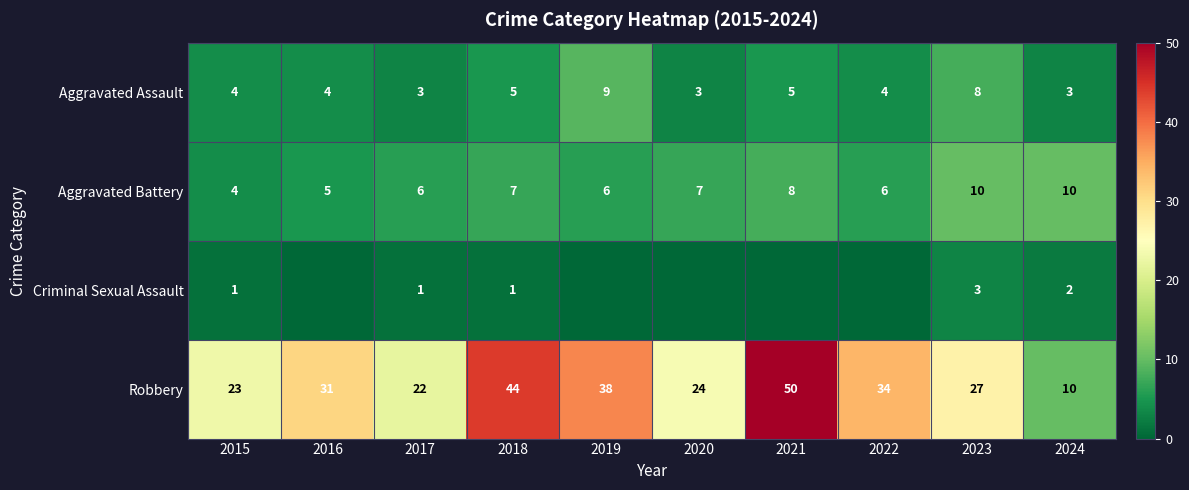

What is the highest value of the Aggravated Battery series?

10